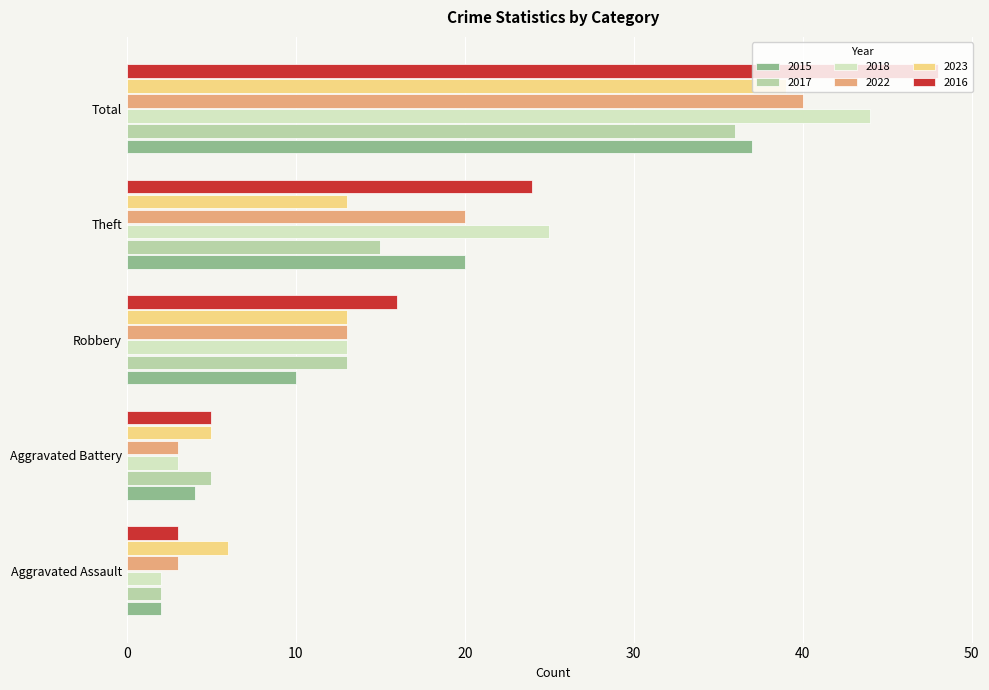

Which series has the largest total across all categories?

2016